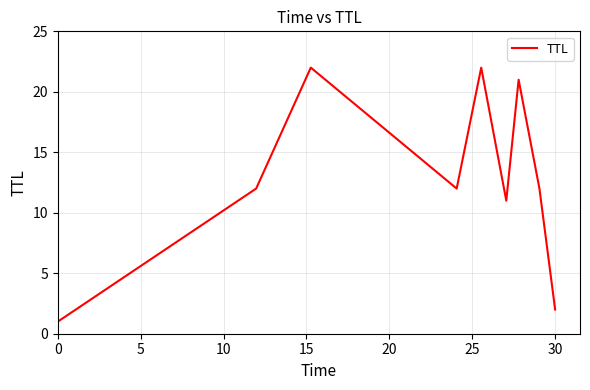

What is the greatest value displayed?

22